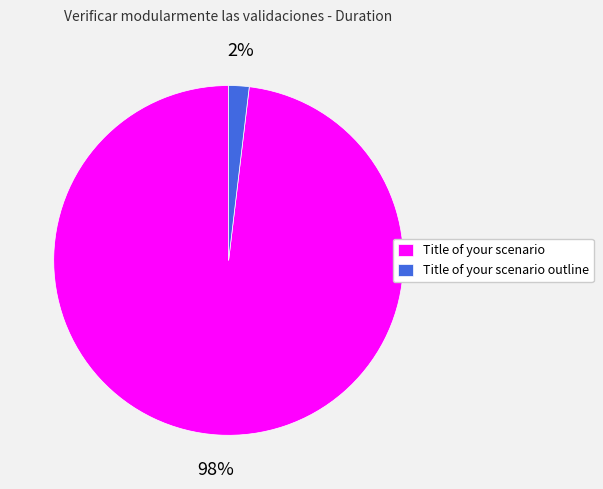

Is there a majority slice in this chart?

Yes